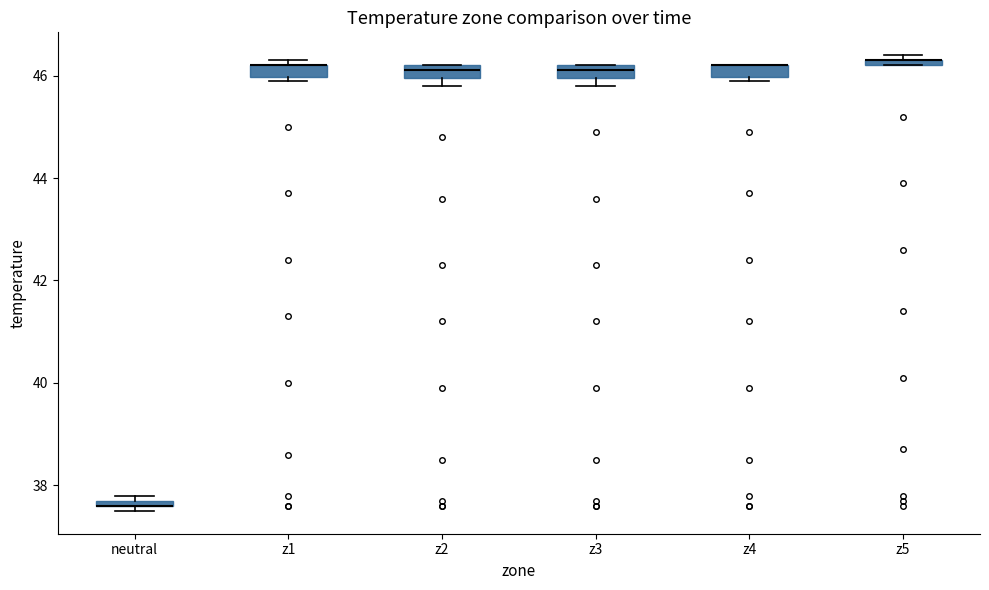

Where is the upper edge of the box for z5 on the y-axis? The values are not printed on the chart, so give them approximately, as read against the axis.

46.4